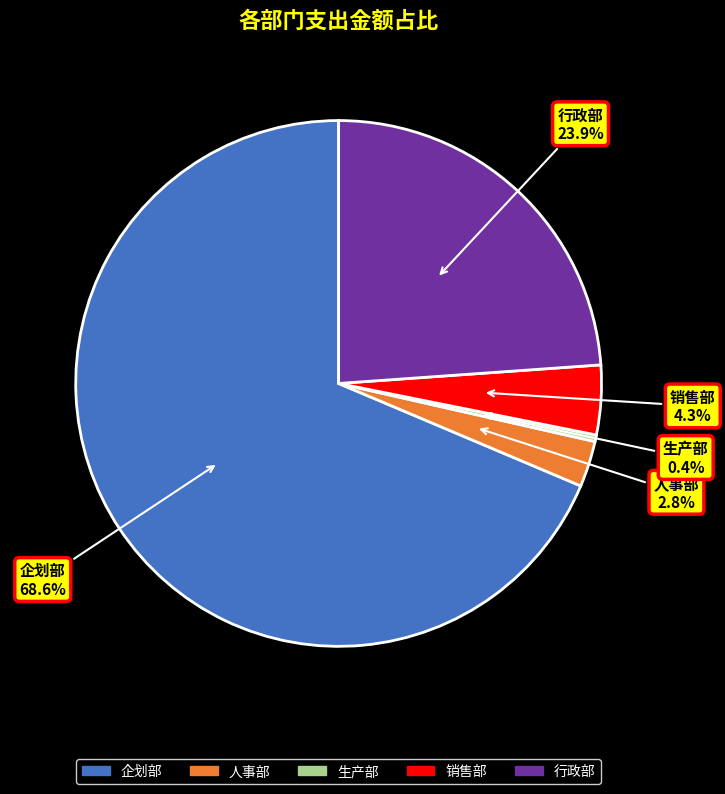

Which category has the smallest portion of the pie?

生产部